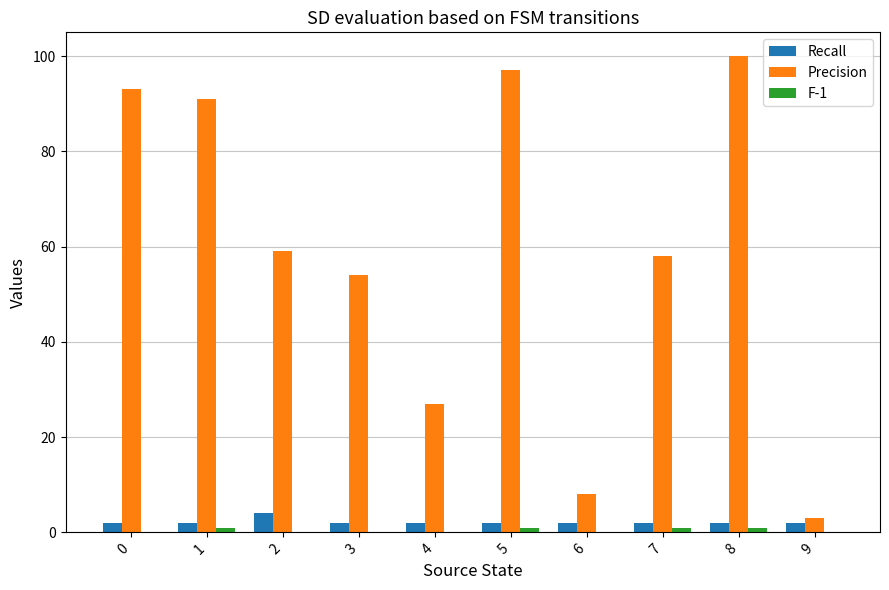

Count the number of data series in this chart.

3